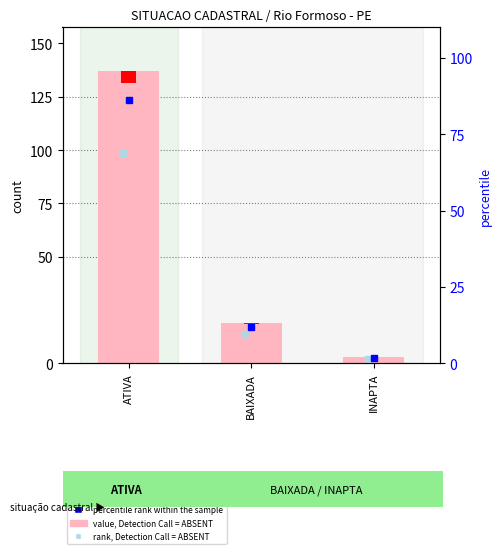

What is the label of the 1st bar from the left?

ATIVA